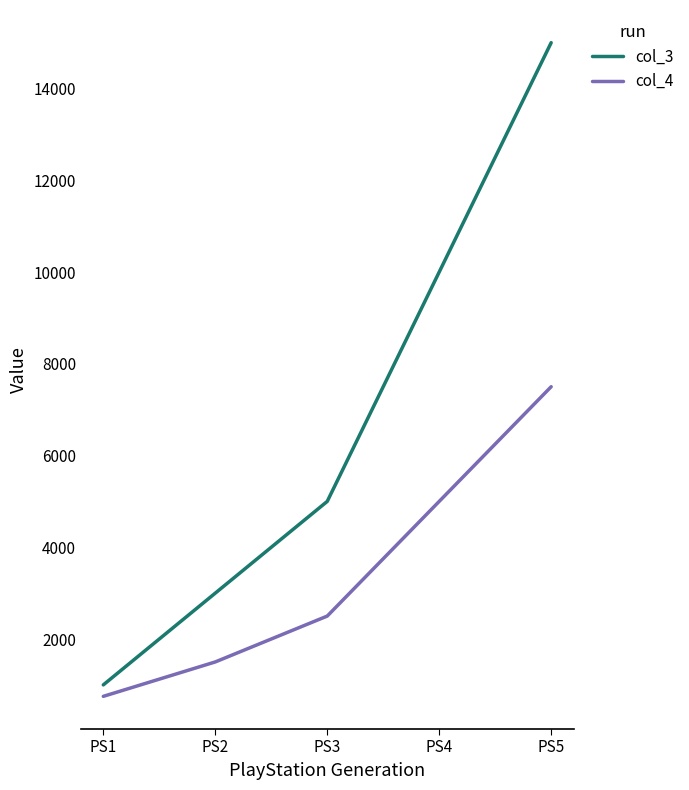

What is the difference between the maximum and minimum values in the col_4 series?

6750